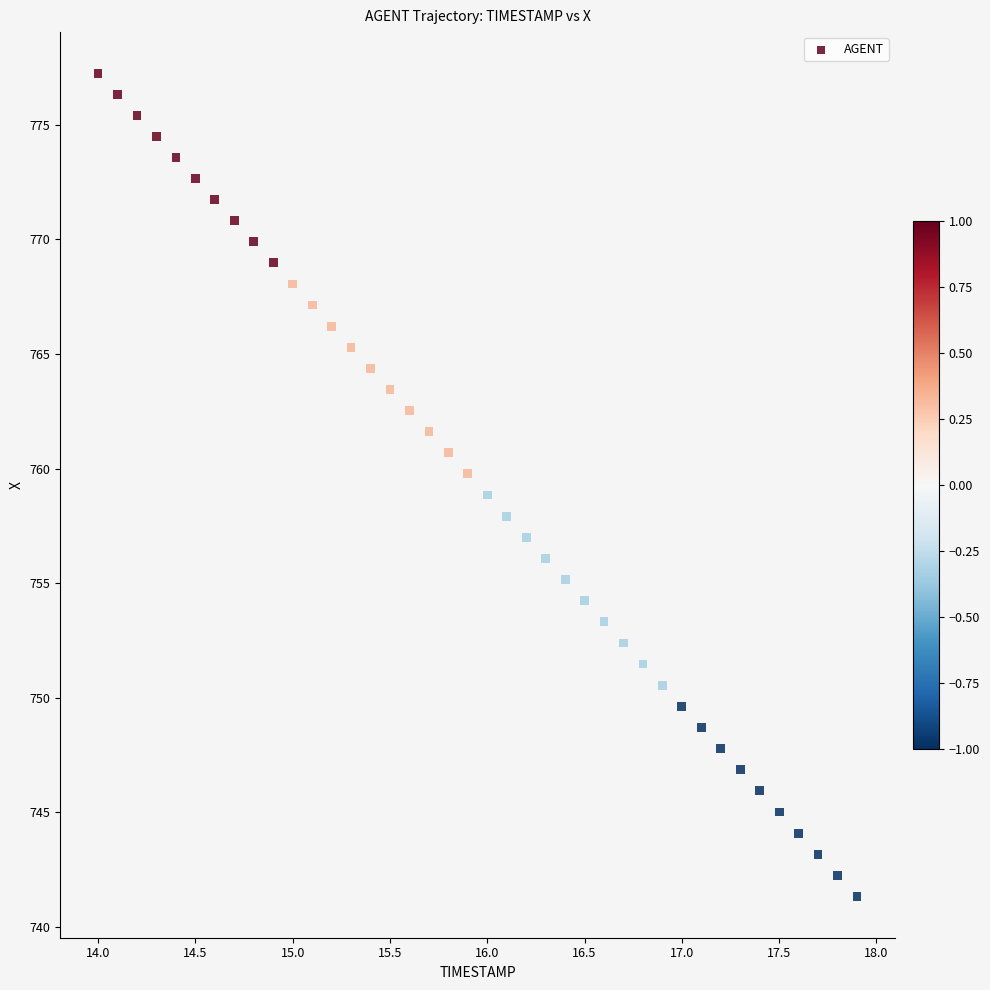

What is the range of Y values (max minus min)?

35.9